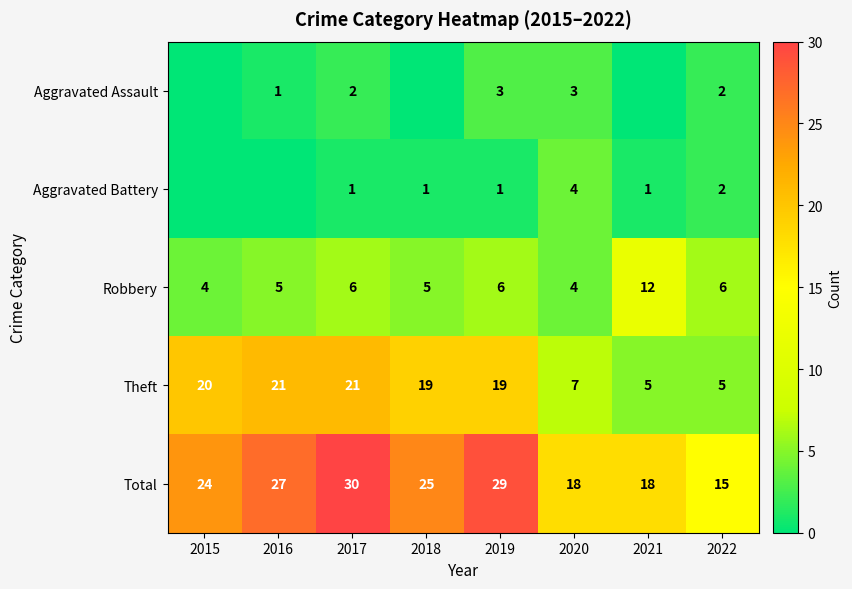

What is the greatest value displayed?

30